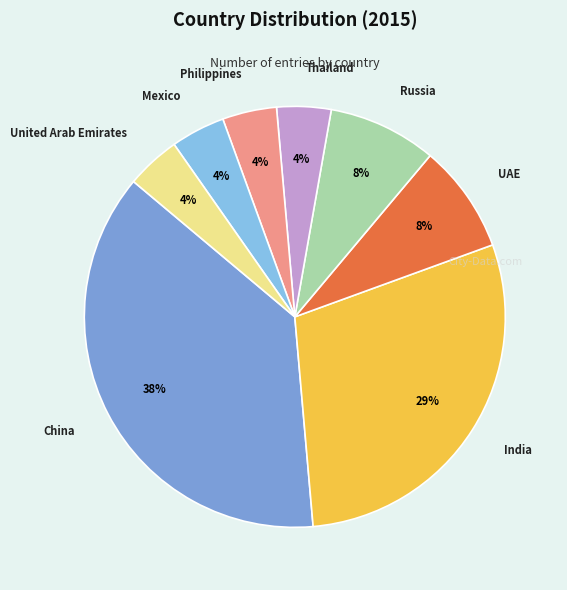

Count the number of slices in the pie.

8